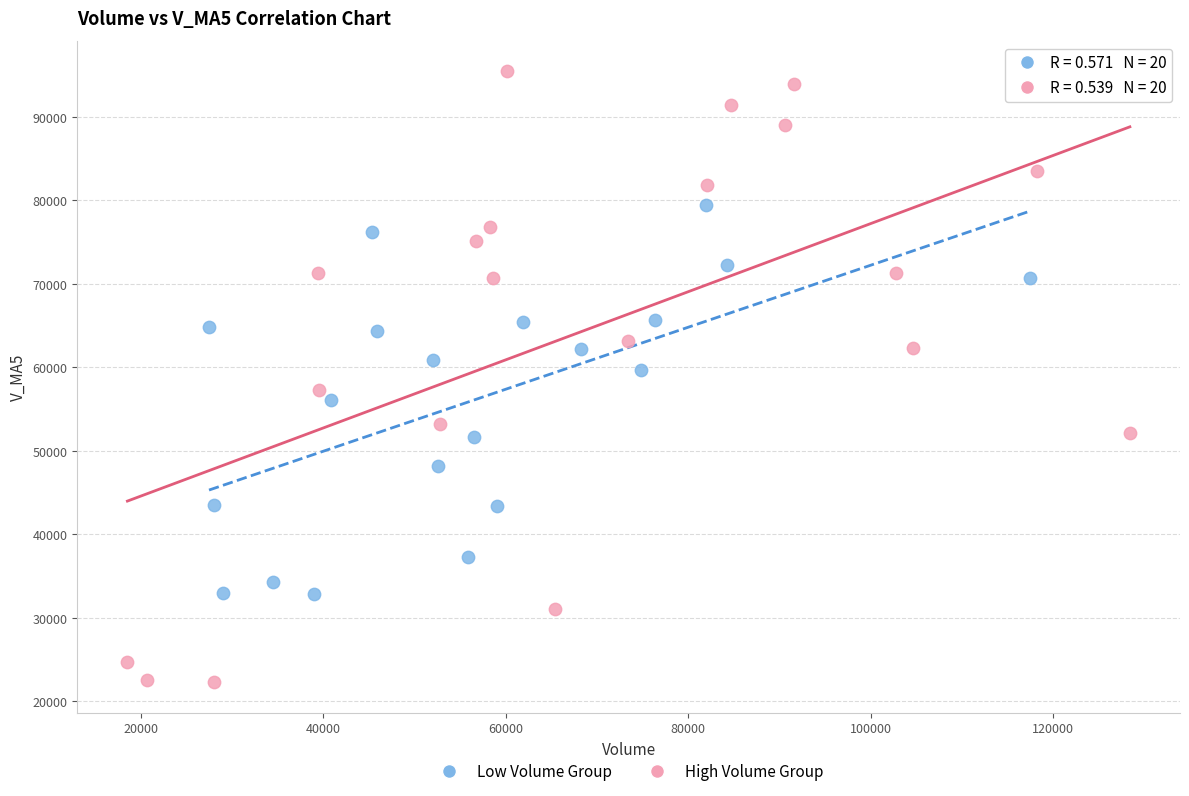

Which series contains the lowest Y value?

High Volume Group